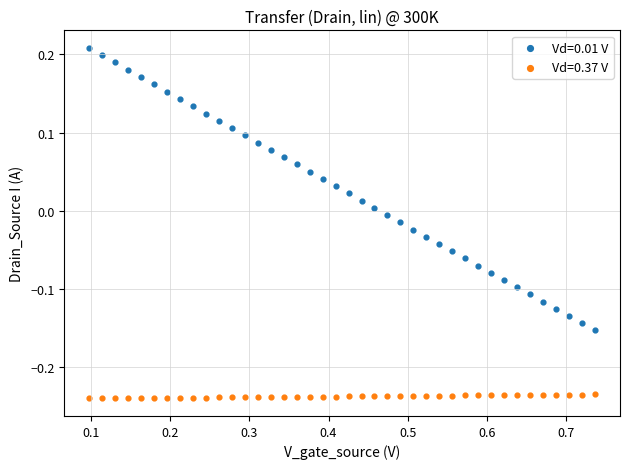

Which series contains the lowest Y value?

Vd=0.37 V